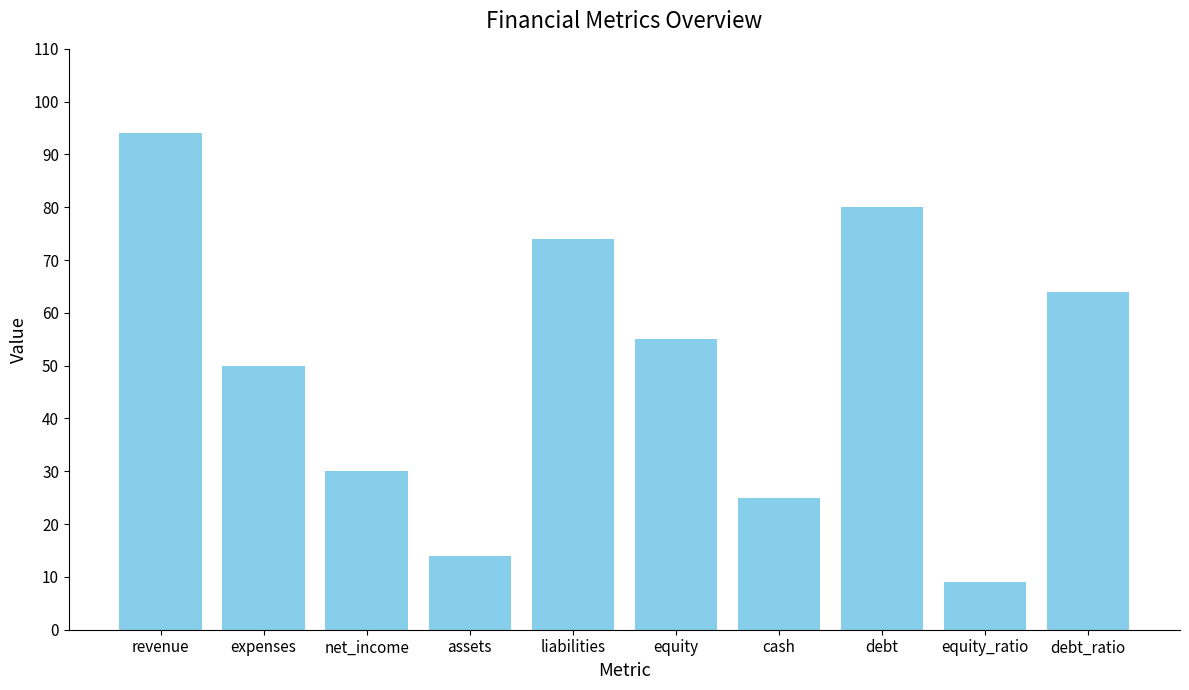

What is the value of the 1st bar from the left?

94